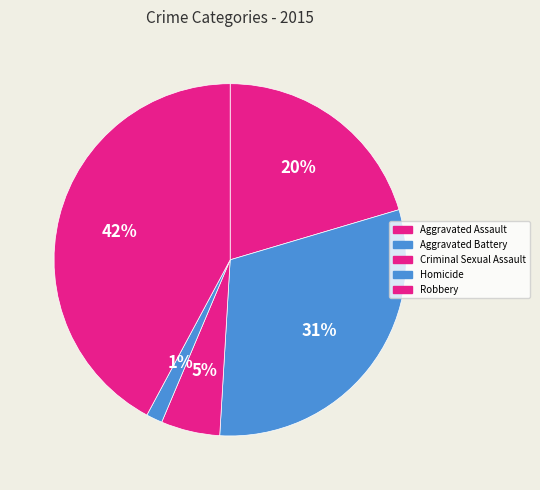

How many segments does this pie chart have?

5